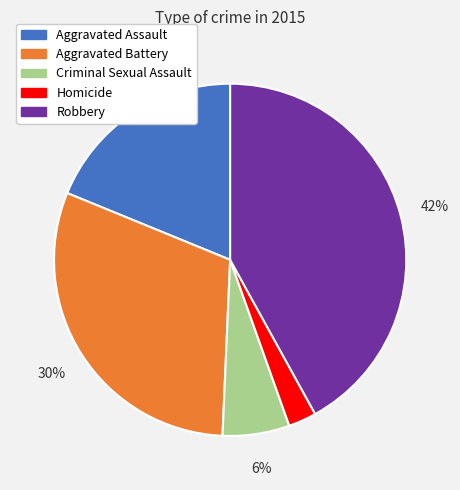

What is the smallest slice in the pie chart?

Homicide